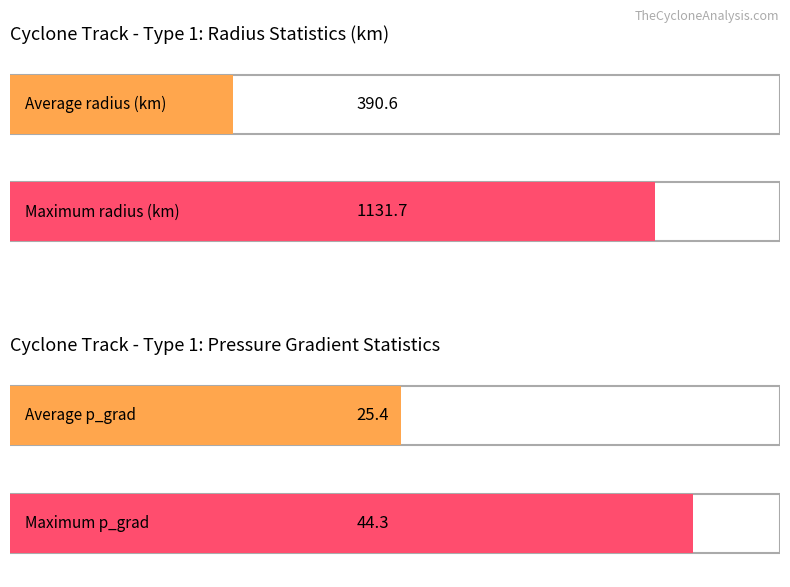

How many bars are there in each group?

2